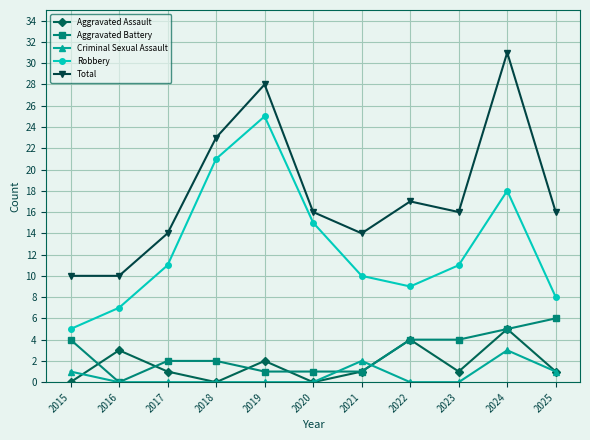

What value does the Total series have at 2021, to the nearest 5?

15